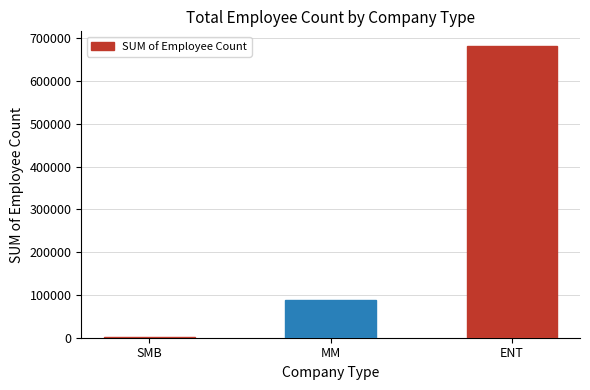

What is the sum of all values?

771404